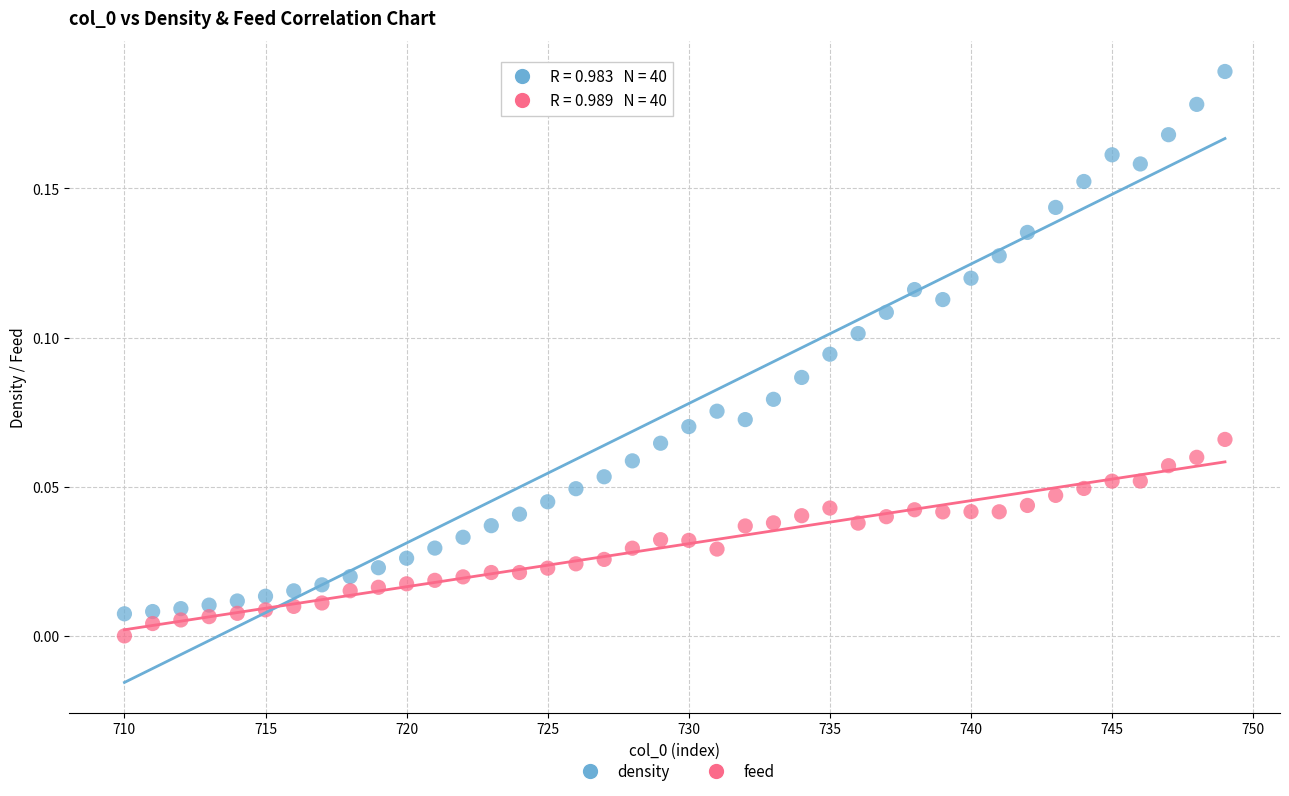

Which series has the largest Y range (max minus min)?

density